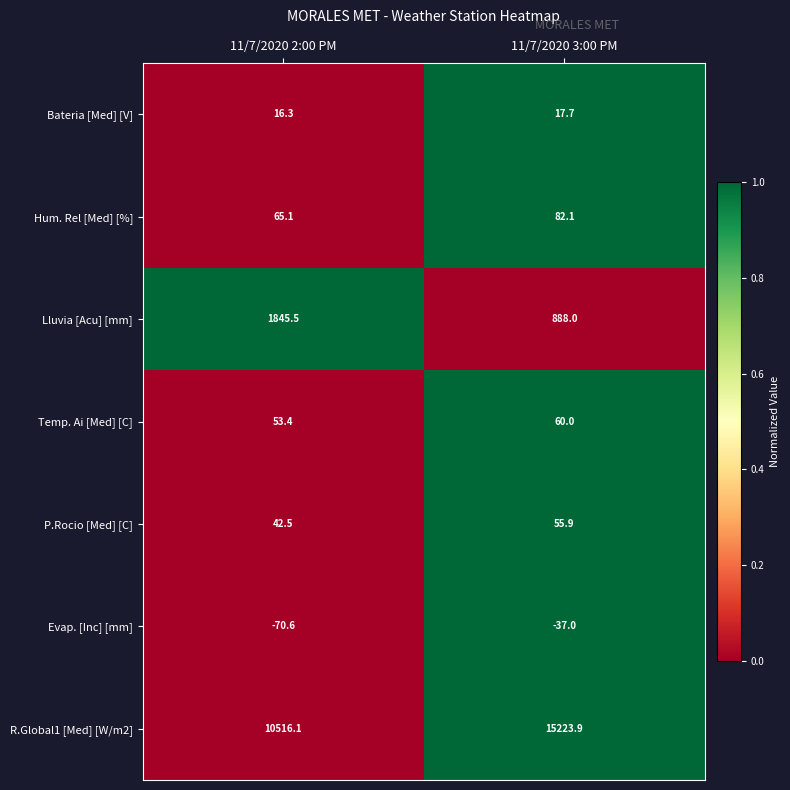

At how many categories does at least one series exceed 0?

2